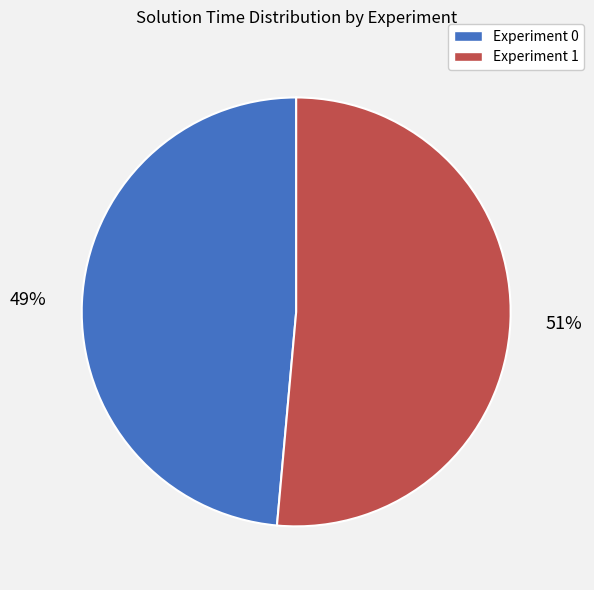

Combined, do Experiment 1 and Experiment 0 account for over 50%?

Yes